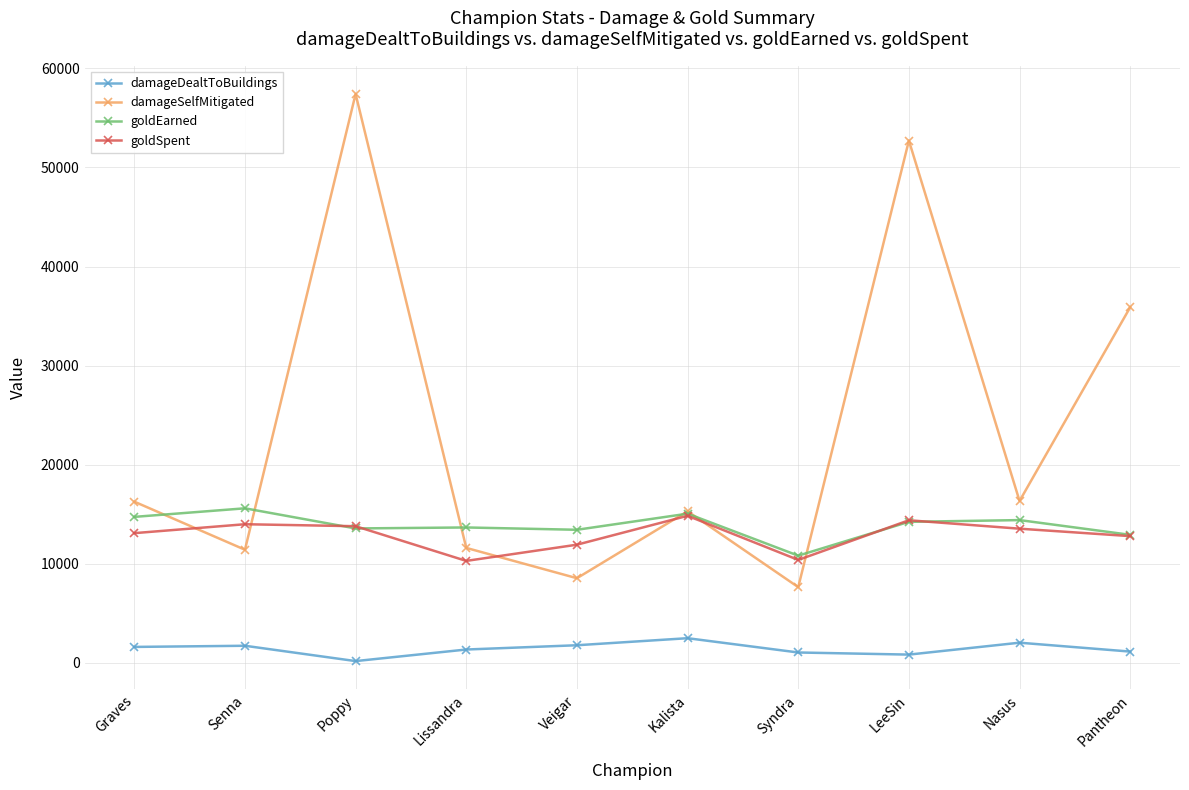

What is the total value across all series at Veigar?

35720